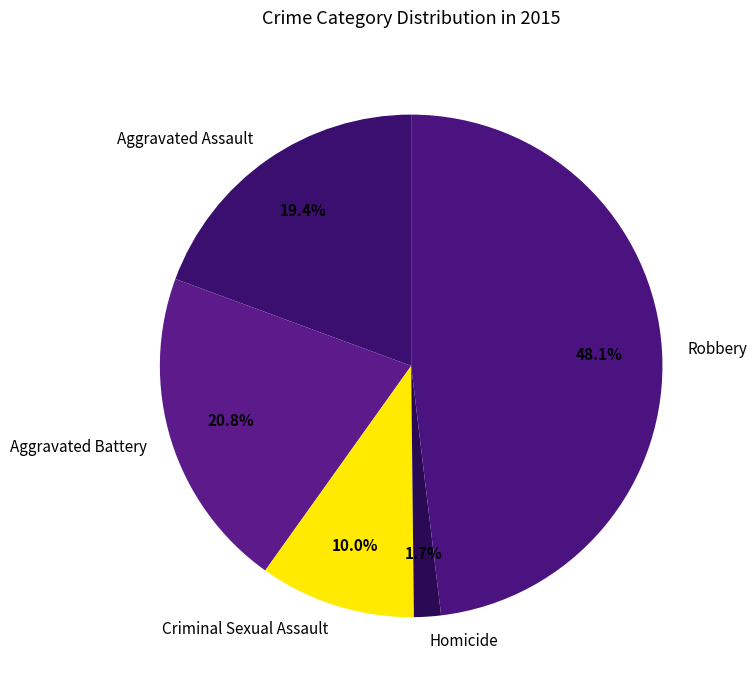

Approximately how many times larger is the value at Robbery compared to Aggravated Battery?

2.3